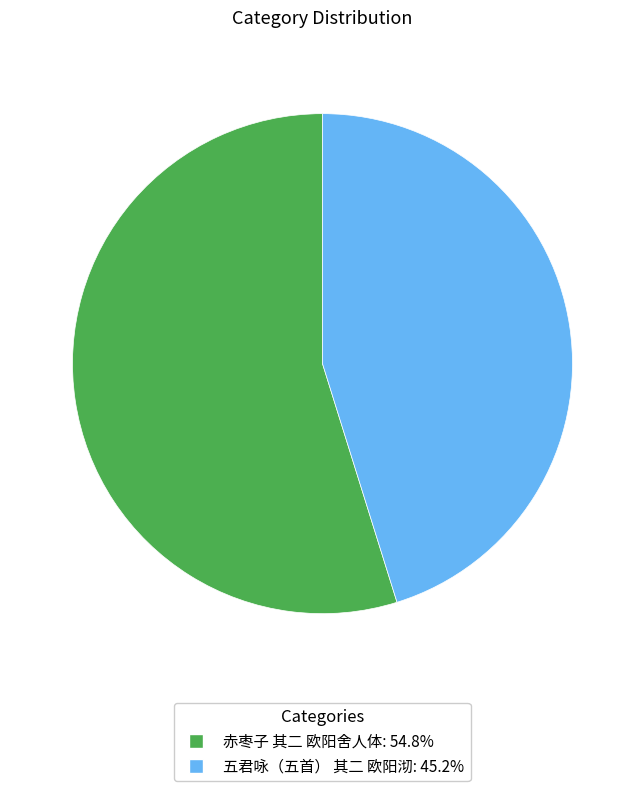

How many slices are in this pie chart?

2